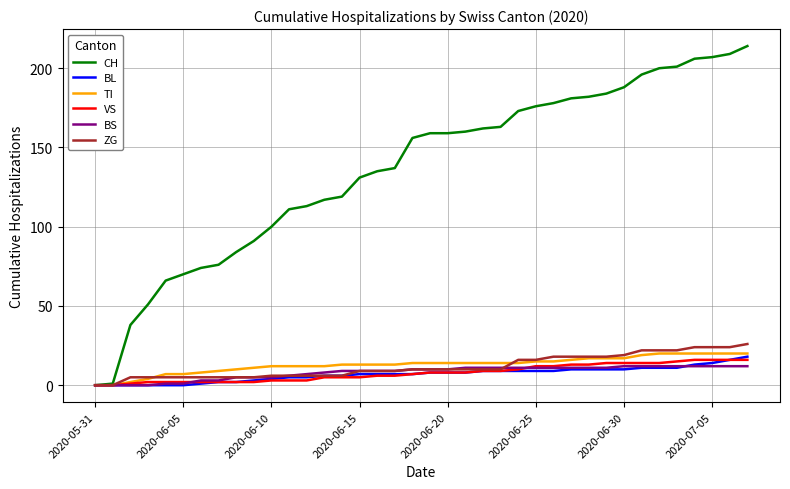

Which series has the widest spread of values?

CH